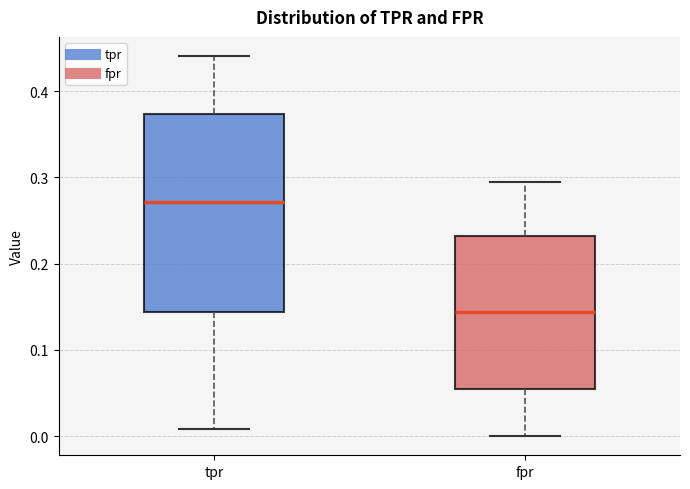

Reading left to right, read every box against the y-axis: the position of its median line, the range the box covers, and the ends of its whiskers. The values are not printed on the chart, so give them approximately, as read against the axis.

tpr: median 0.27, box 0.14 to 0.37, whiskers 0.01 to 0.44
fpr: median 0.14, box 0.06 to 0.23, whiskers 0.00 to 0.30